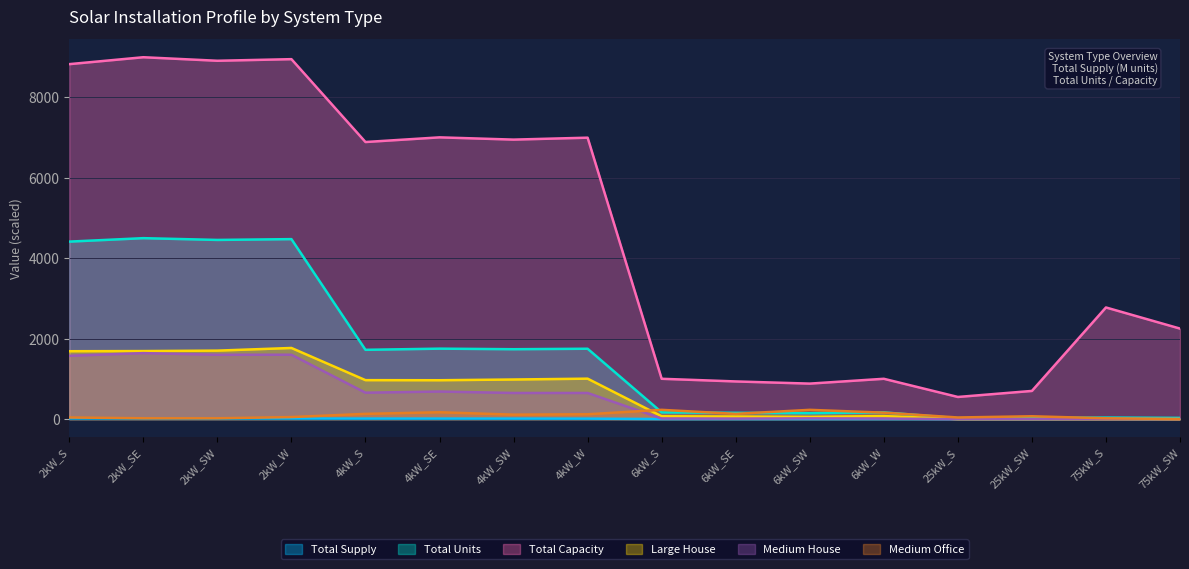

What are all the series names shown in the legend?

Total Supply, Total Units, Total Capacity, Large House, Medium House, Medium Office